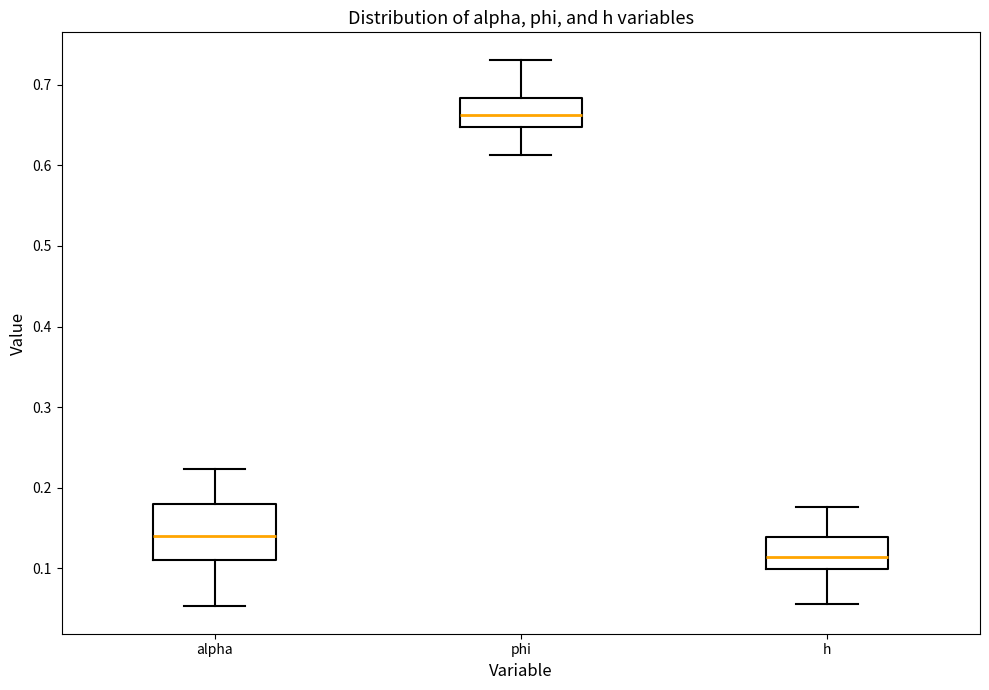

Which box has the lowest median line?

h